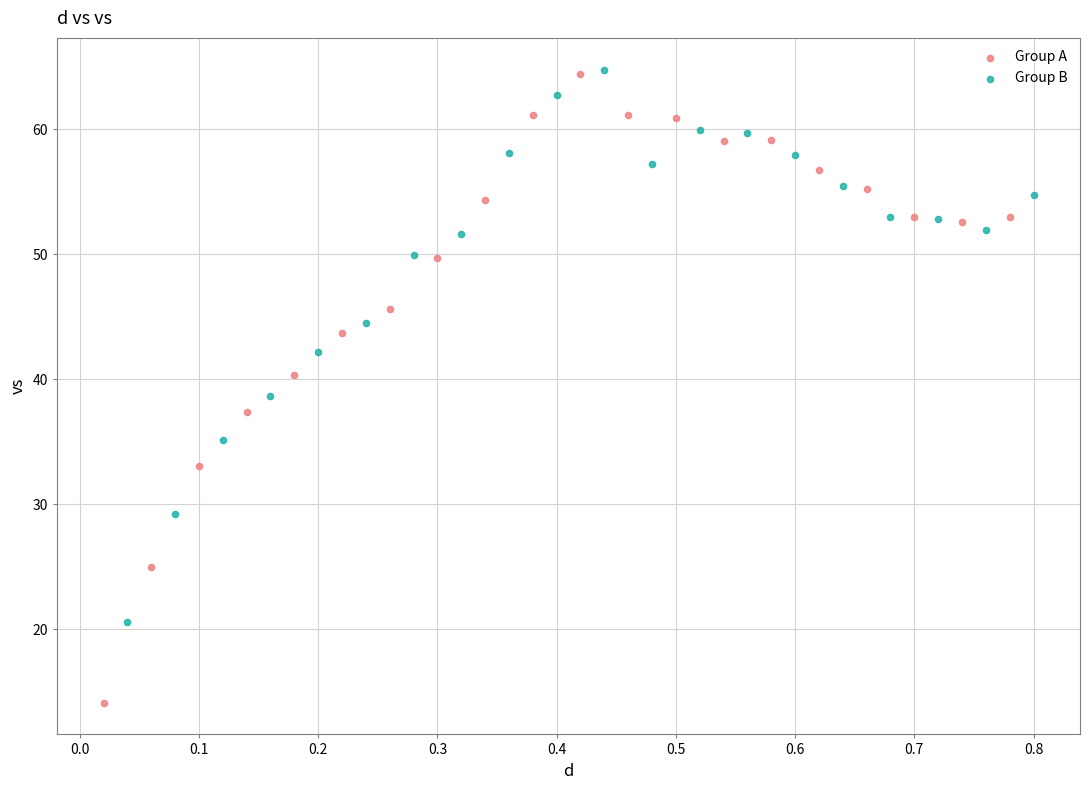

Which series contains the lowest Y value?

Group A